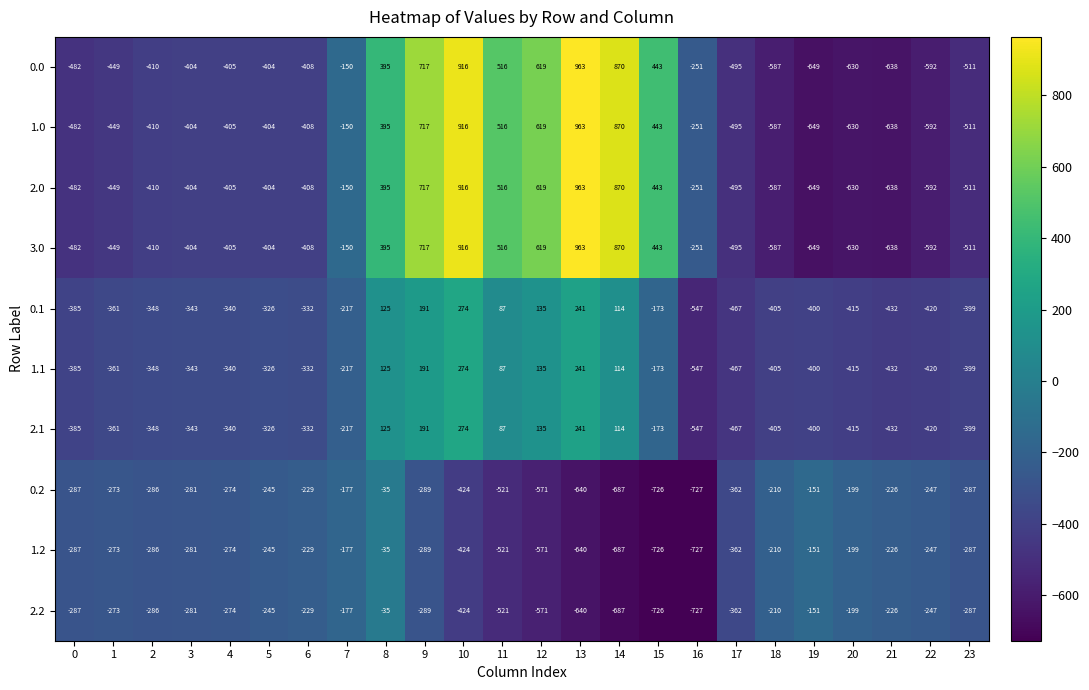

What is the total value across all series at 0?

-3944